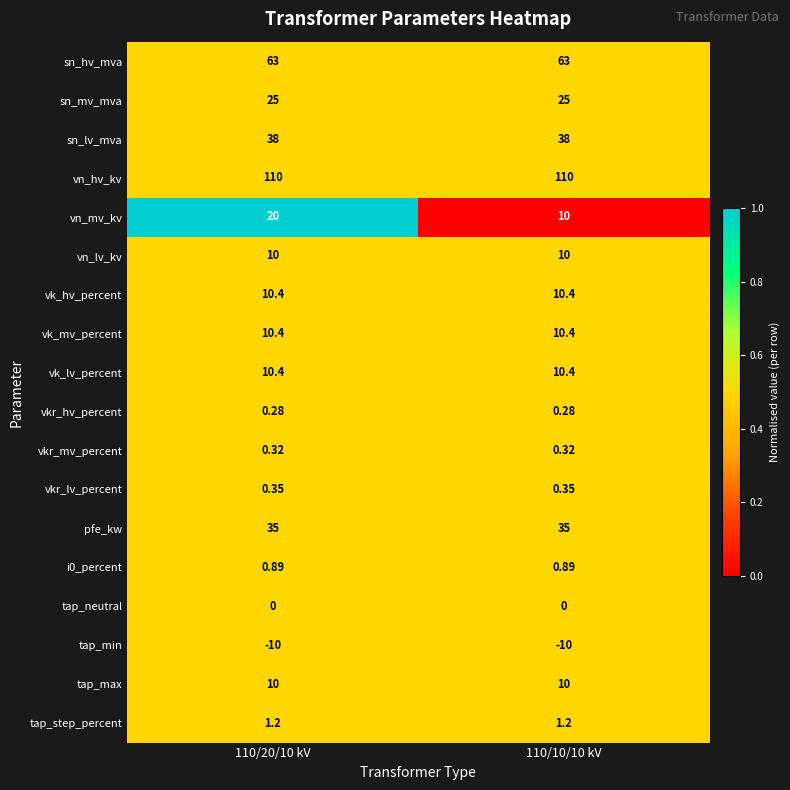

Between 110/20/10 kV and 110/10/10 kV, which series saw the biggest shift?

vn_mv_kv